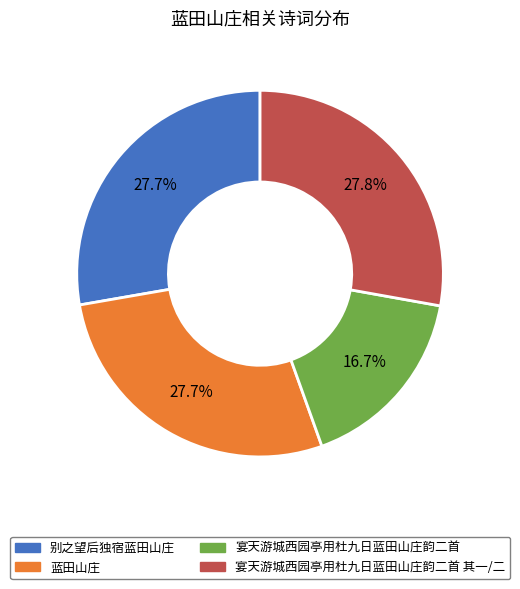

To the nearest percent, what is the average slice percentage?

25%